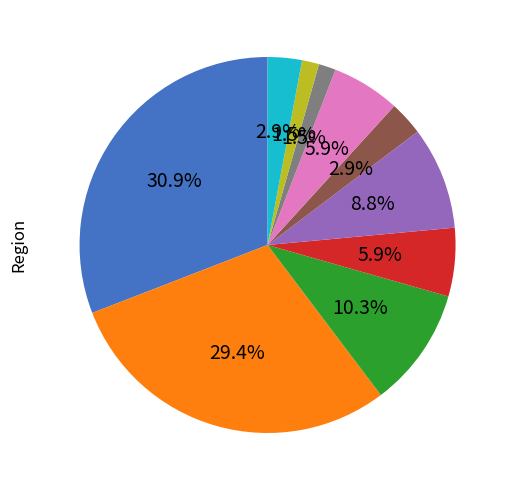

Is there a majority slice in this chart?

No